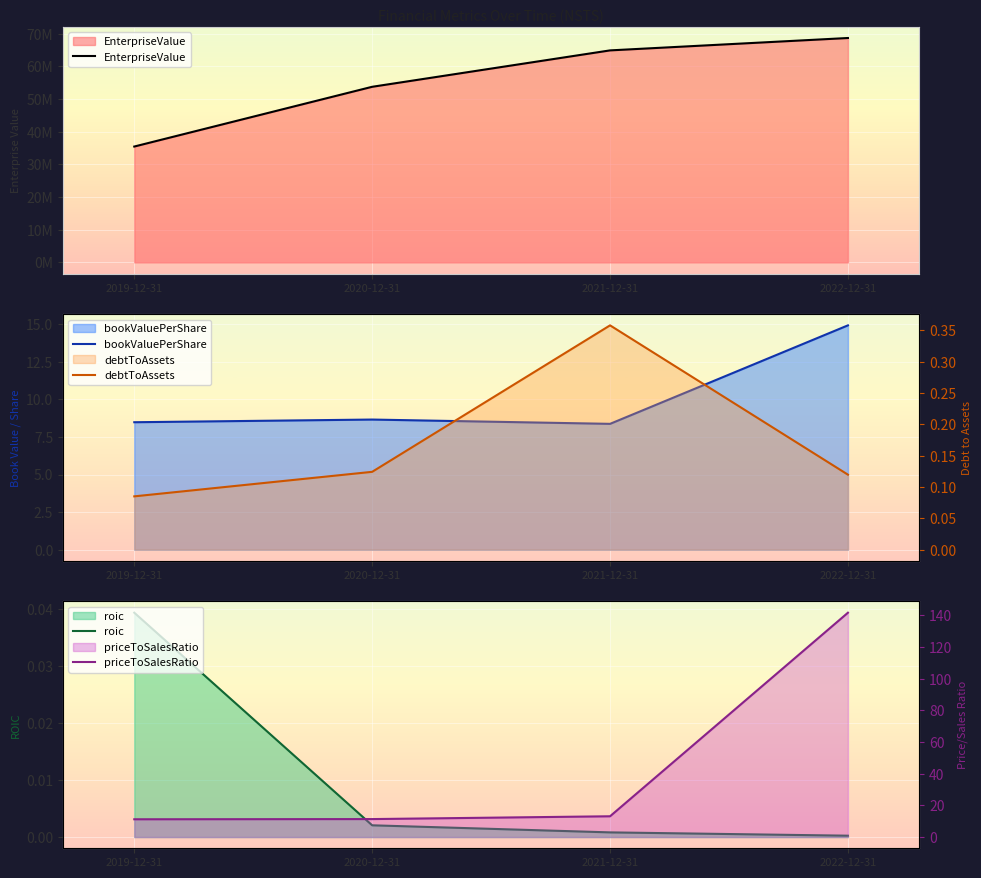

What position from the left is 2022-12-31?

4